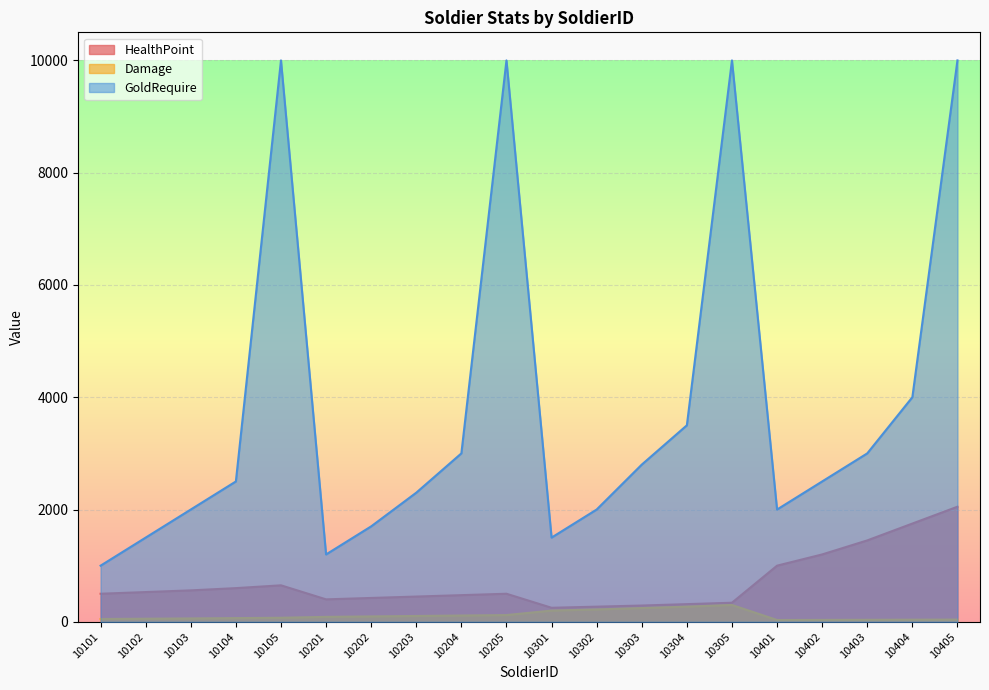

What value does the Damage series have at 10204, to the nearest 50?

100